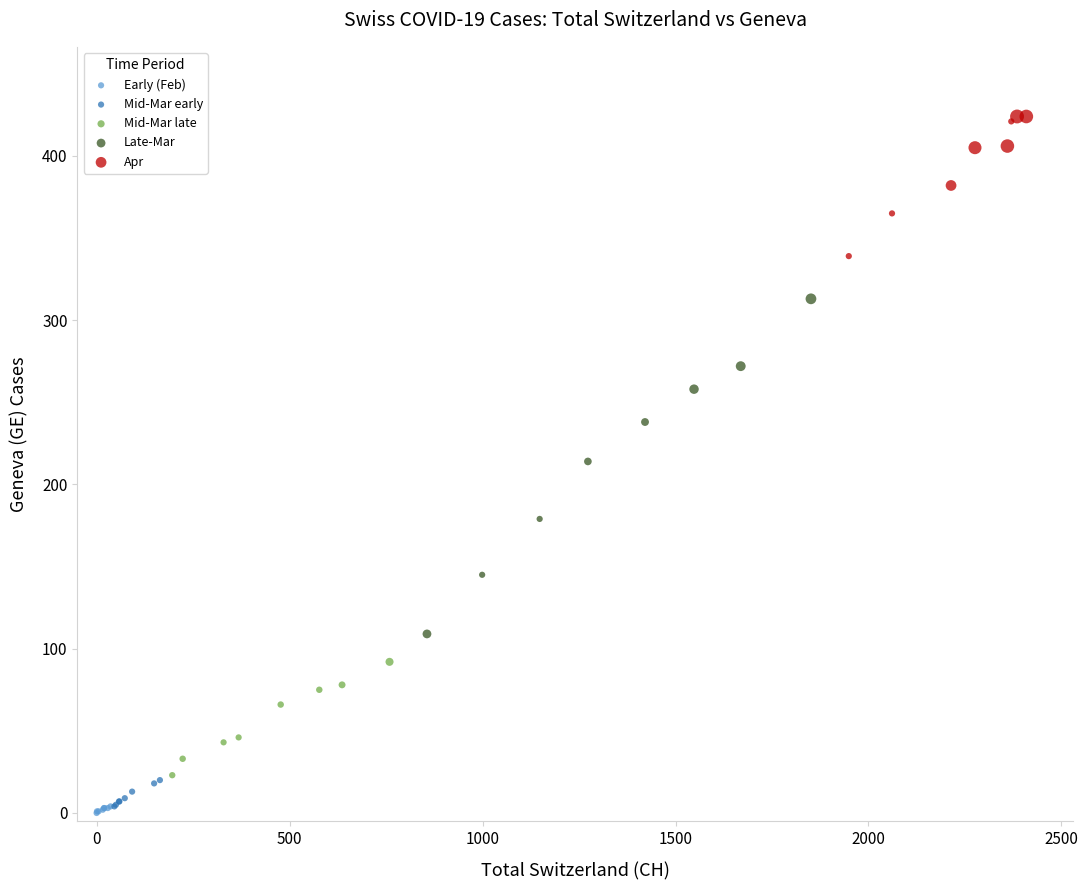

Which series contains the lowest Y value?

Early (Feb)